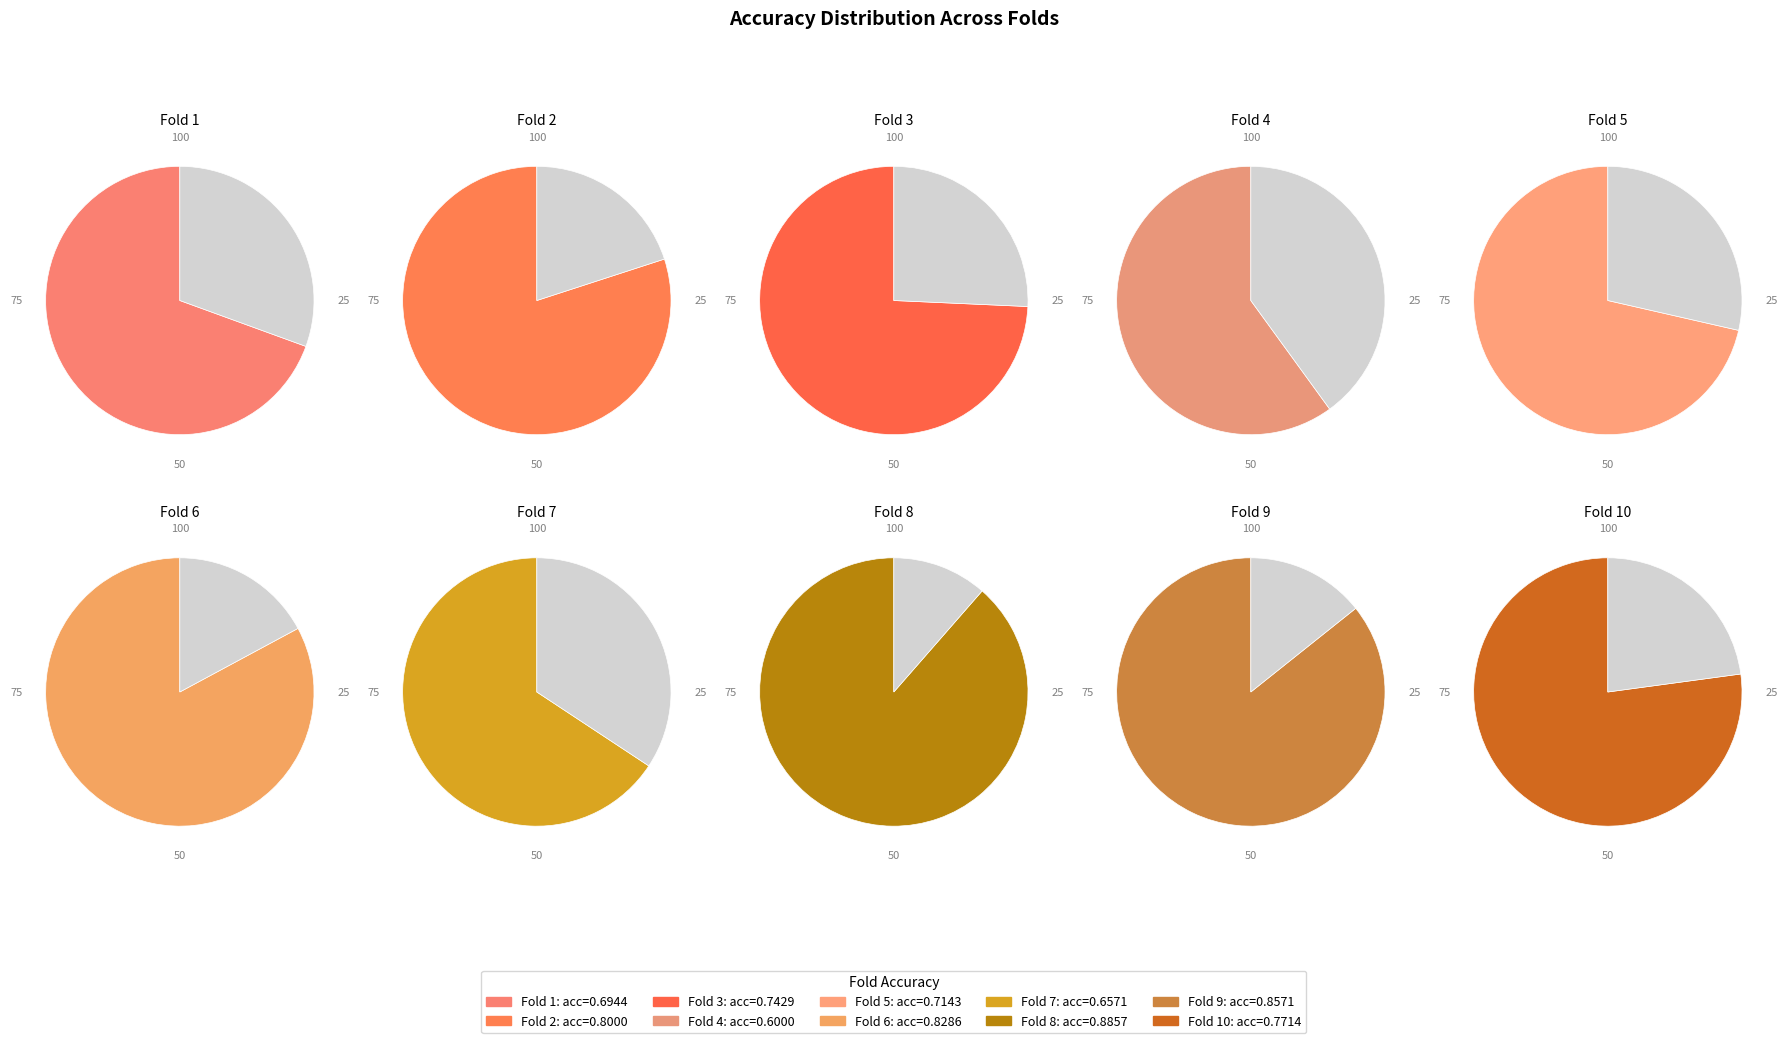

To the nearest percent, what is the difference between the largest and smallest slice percentages?

4%